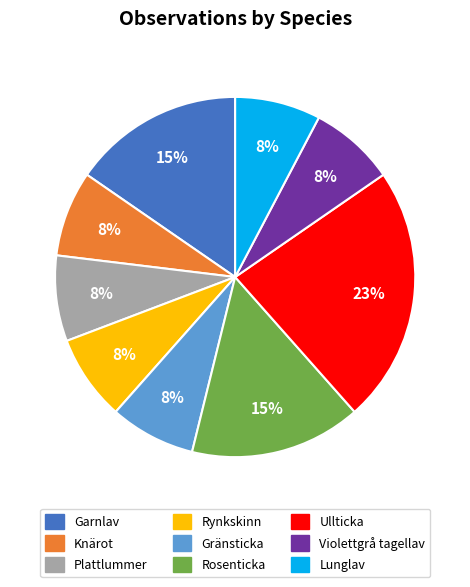

To the nearest percent, what is the difference between the largest and smallest slice percentages?

15%